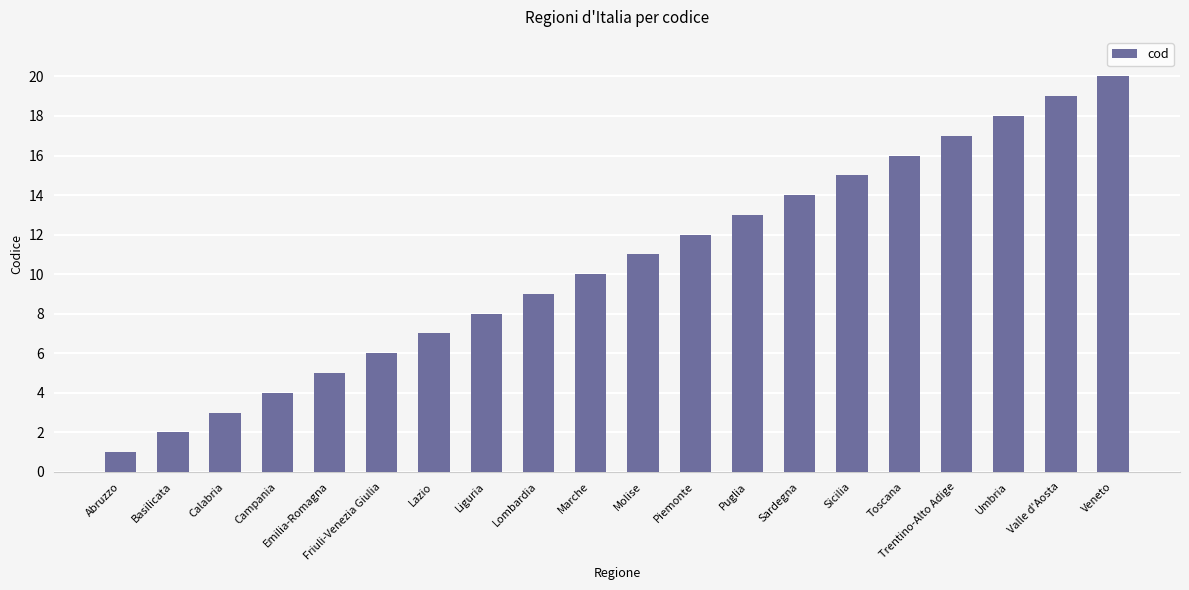

Which category has the highest value across all series?

Veneto